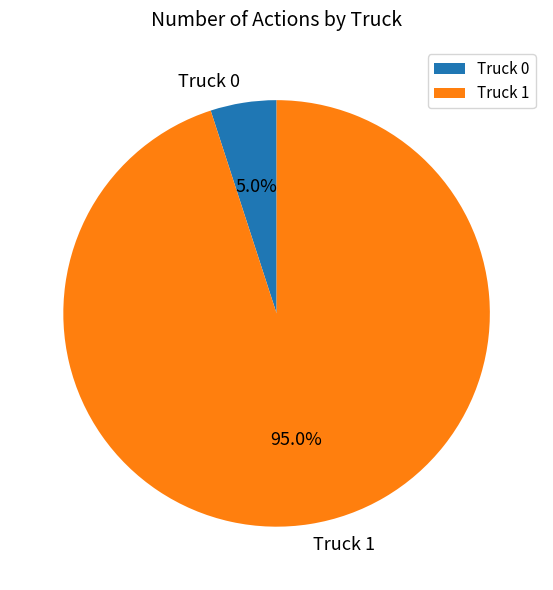

What is the ratio of the value at Truck 1 to the value at Truck 0?

19.0